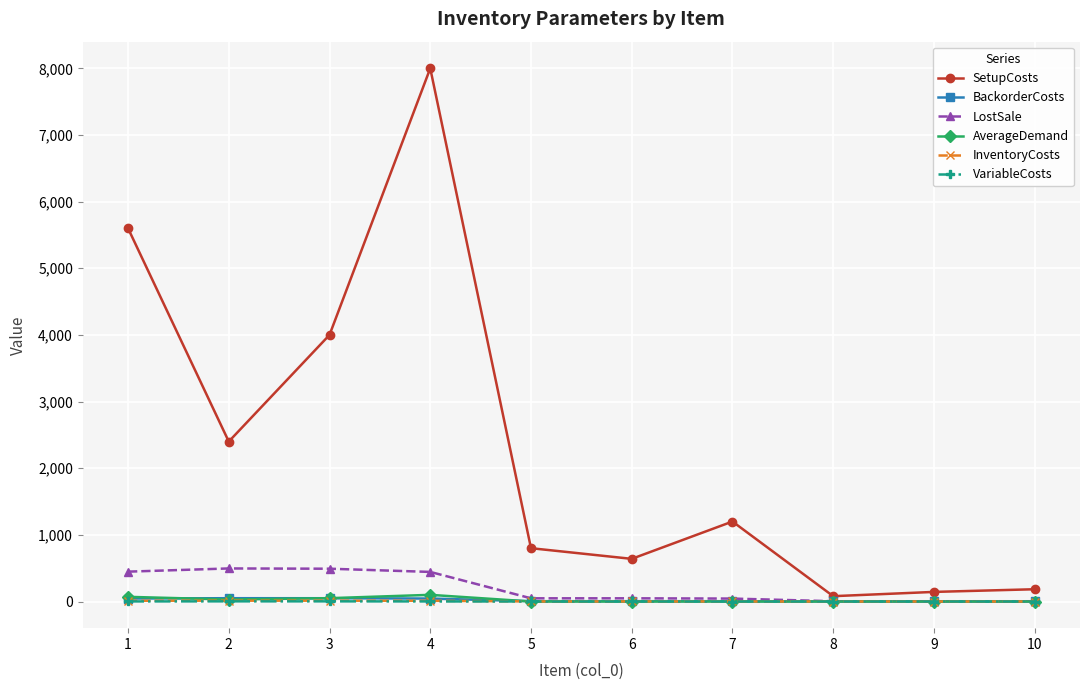

True or false: SetupCosts has a value of 12353.8 at 4.

False